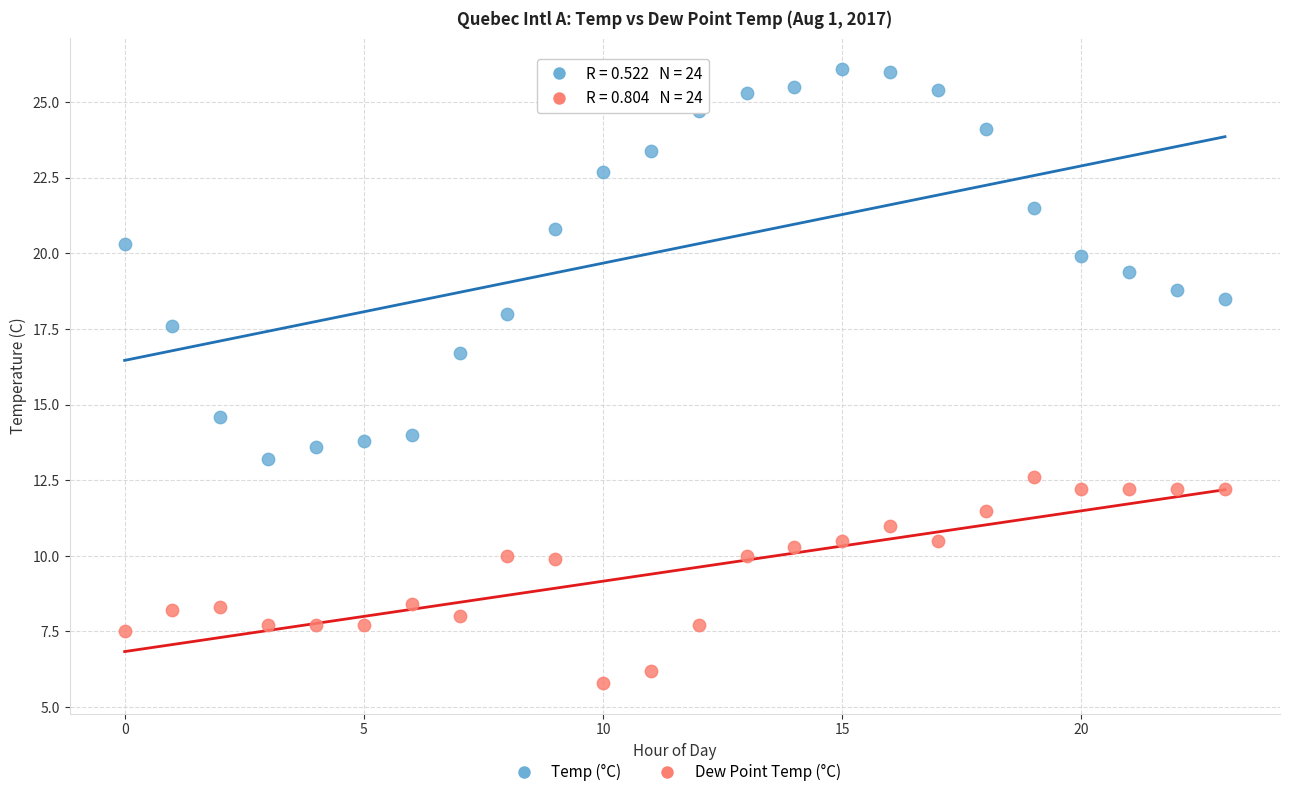

What are all the series names shown in the legend?

Temp (°C), Dew Point Temp (°C)